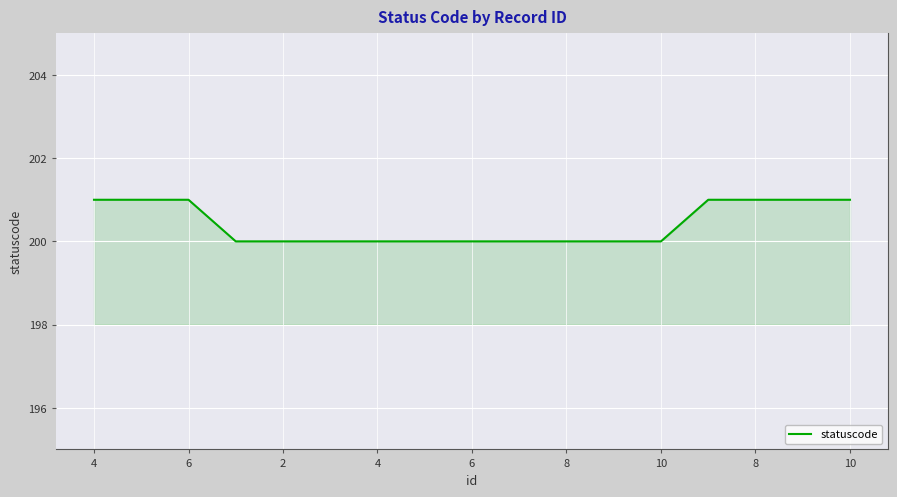

What is the greatest value displayed?

201